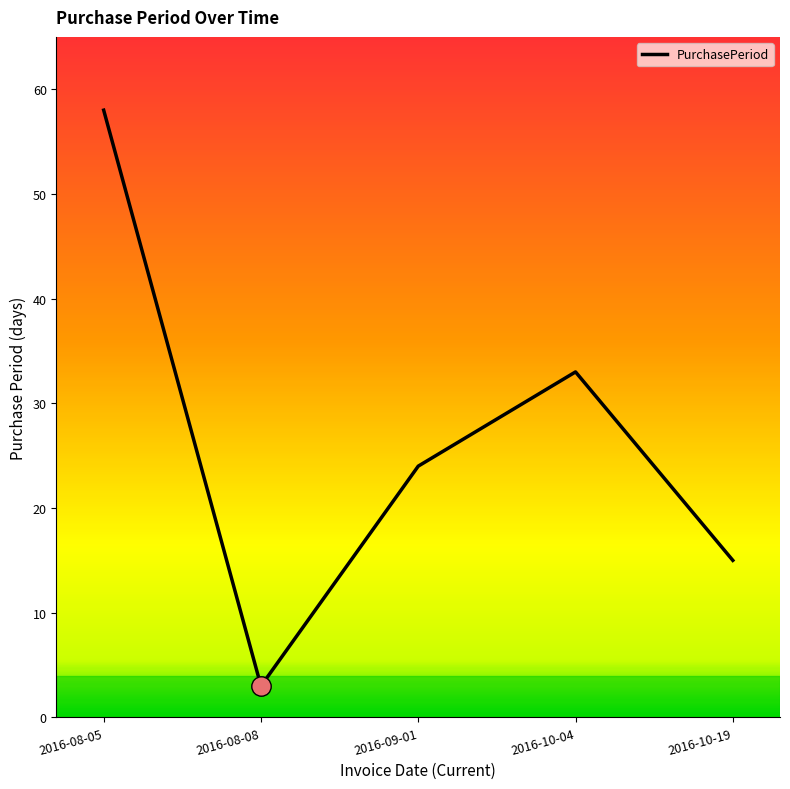

What is the minimum value shown in the chart?

3